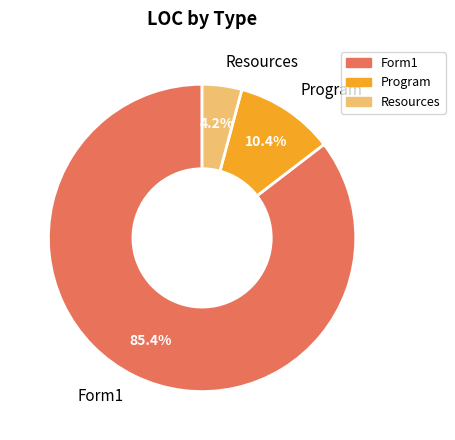

Is there a majority slice in this chart?

Yes